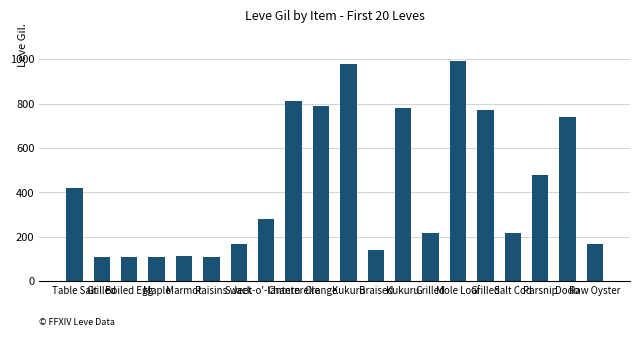

How many data points does each series have?

20